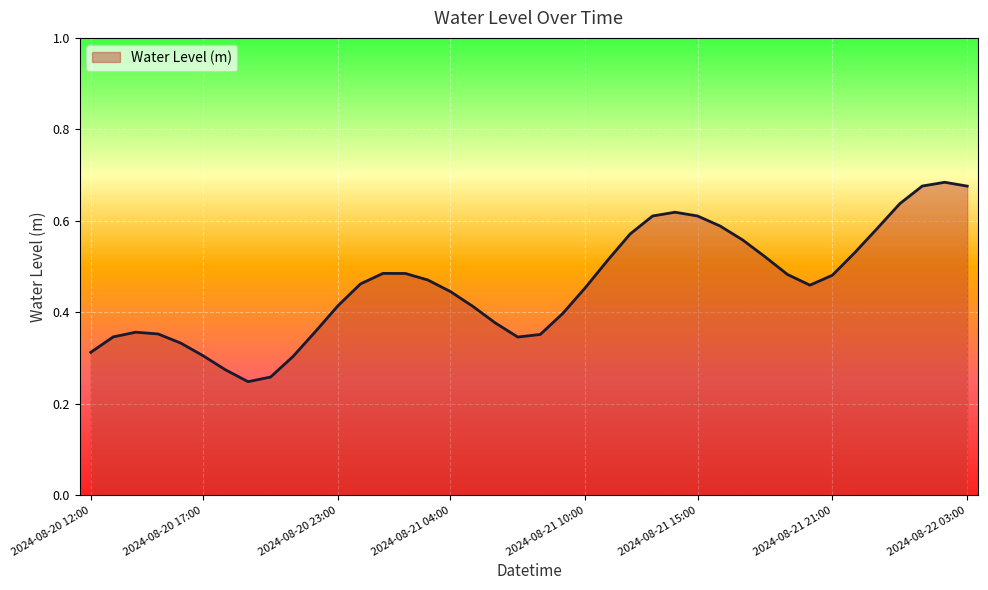

How many values are between 0 and 1?

40